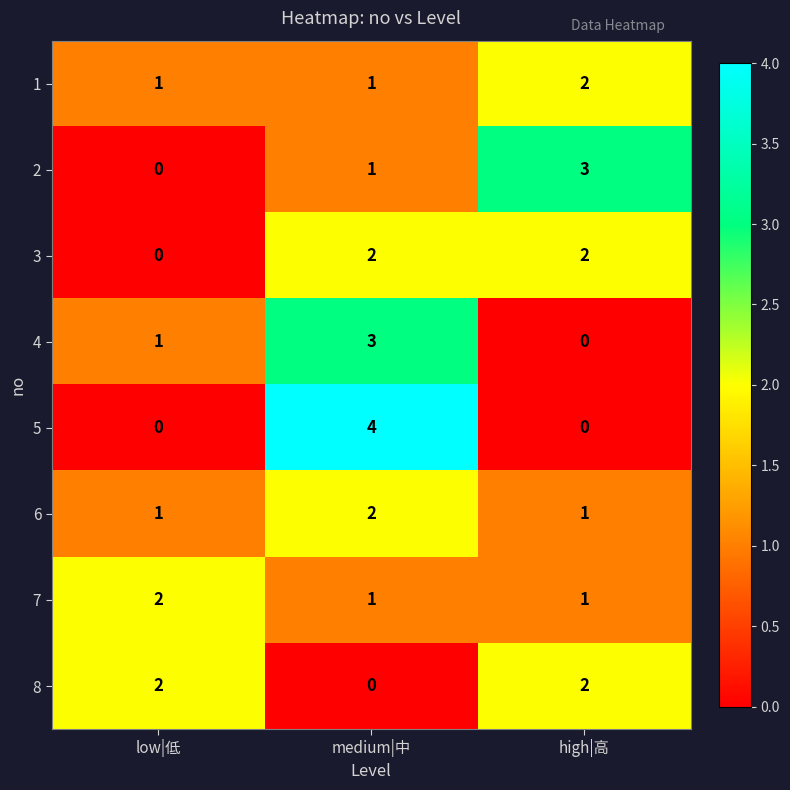

What is the difference between the maximum and minimum values in the 5 series?

4